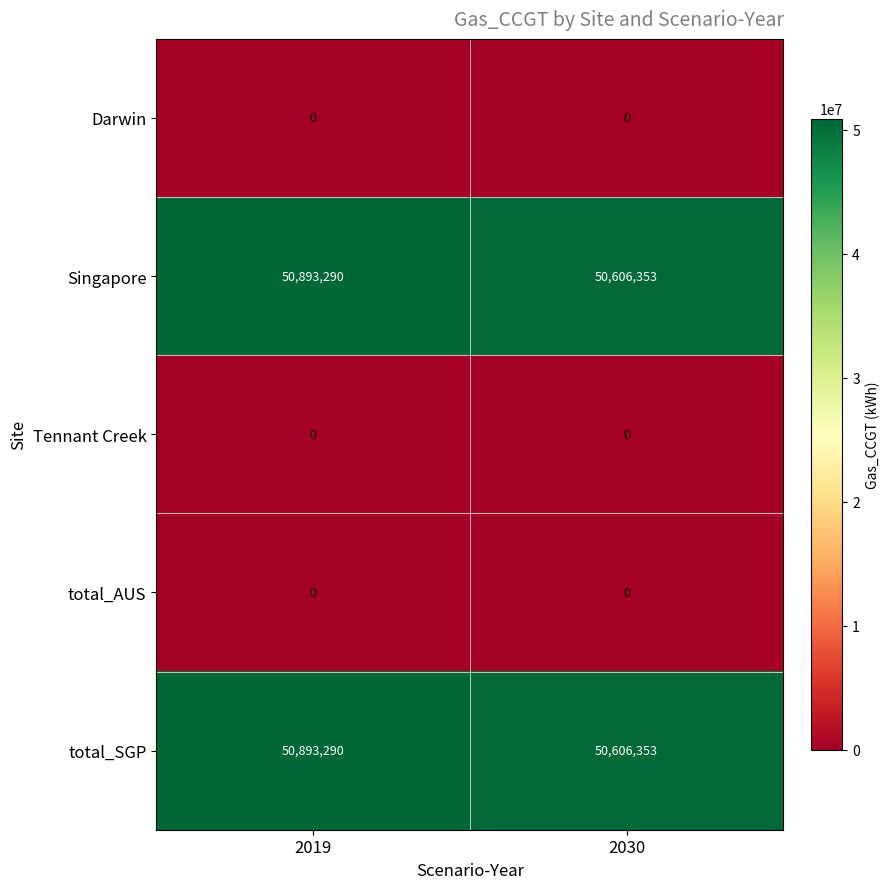

What is the total value across all series at 2019?

101786580